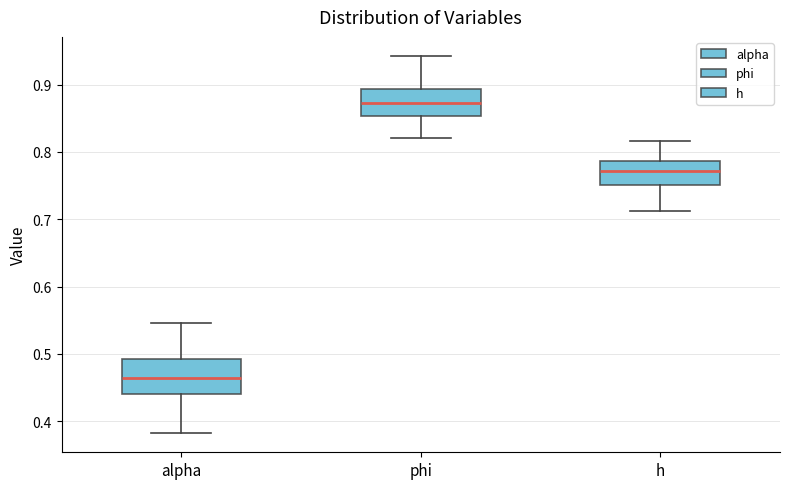

Where does the upper whisker of the box for alpha end on the y-axis? The values are not printed on the chart, so give them approximately, as read against the axis.

0.55